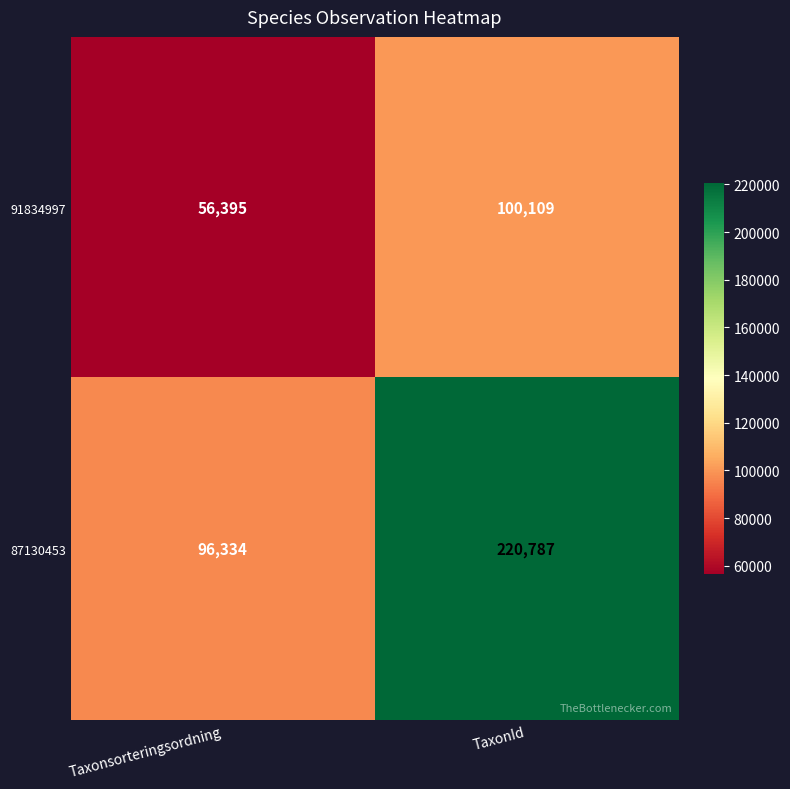

What is the smallest value displayed?

56395